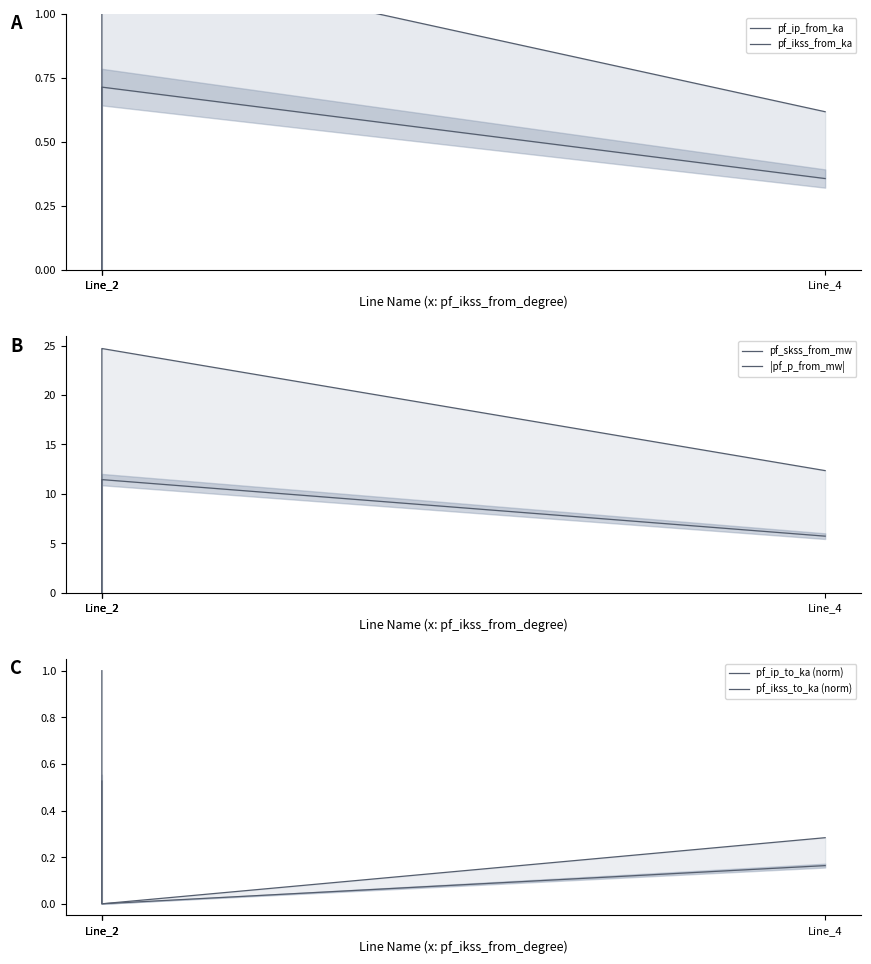

What is the sum of all pf_ip_from_ka values?

3.1